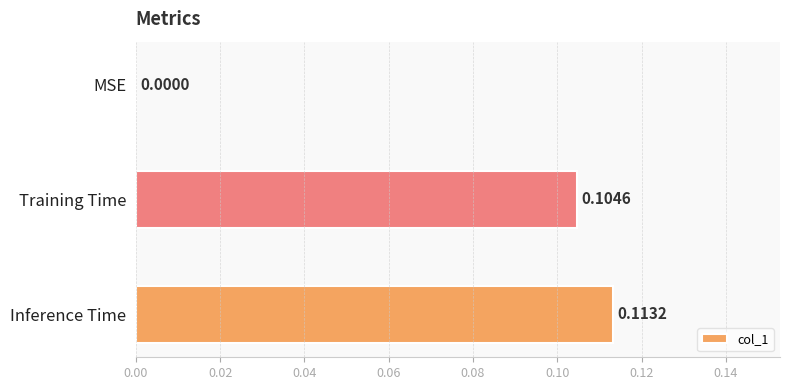

Which has a higher value, MSE or Training Time?

Training Time